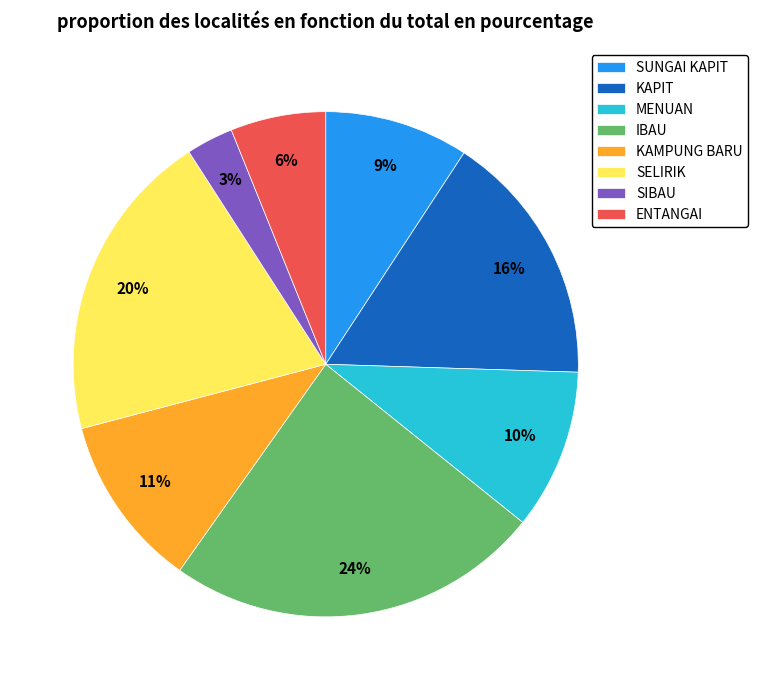

Approximately how many times larger is the value at KAMPUNG BARU compared to KAPIT?

0.7